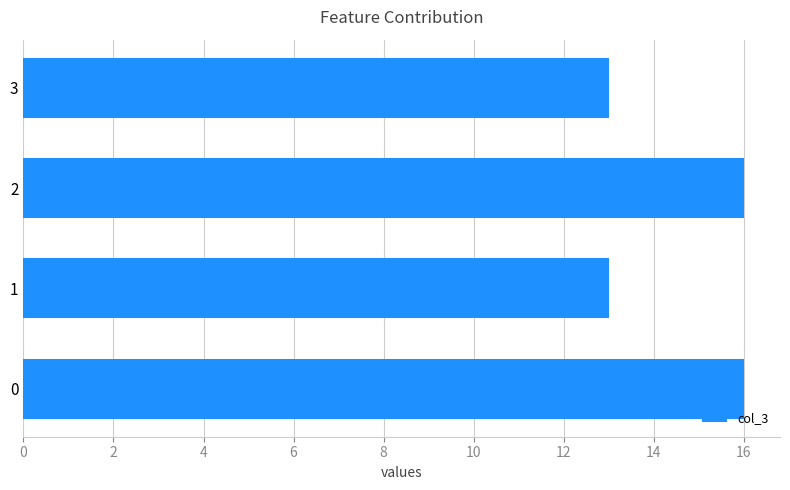

What is the difference between the maximum and minimum values?

3